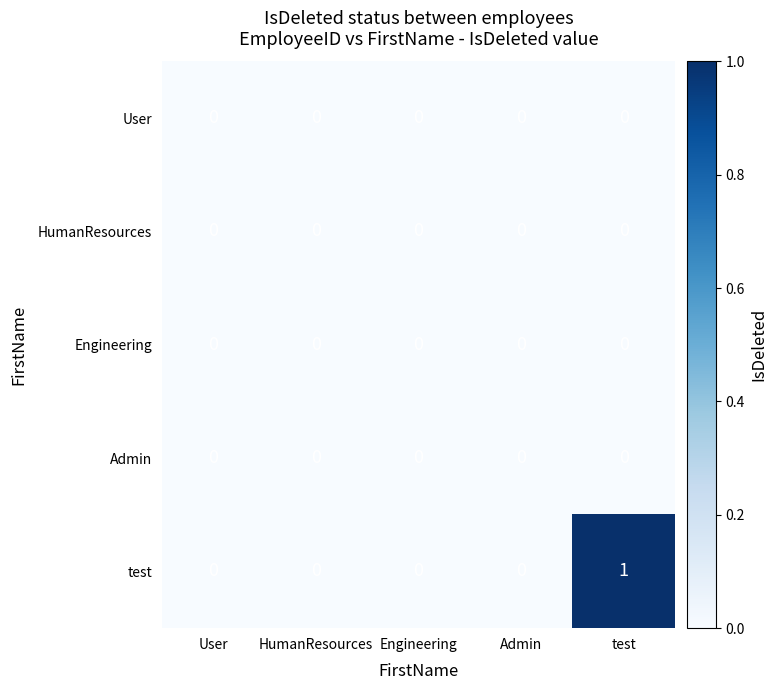

How many data points does each series have?

5